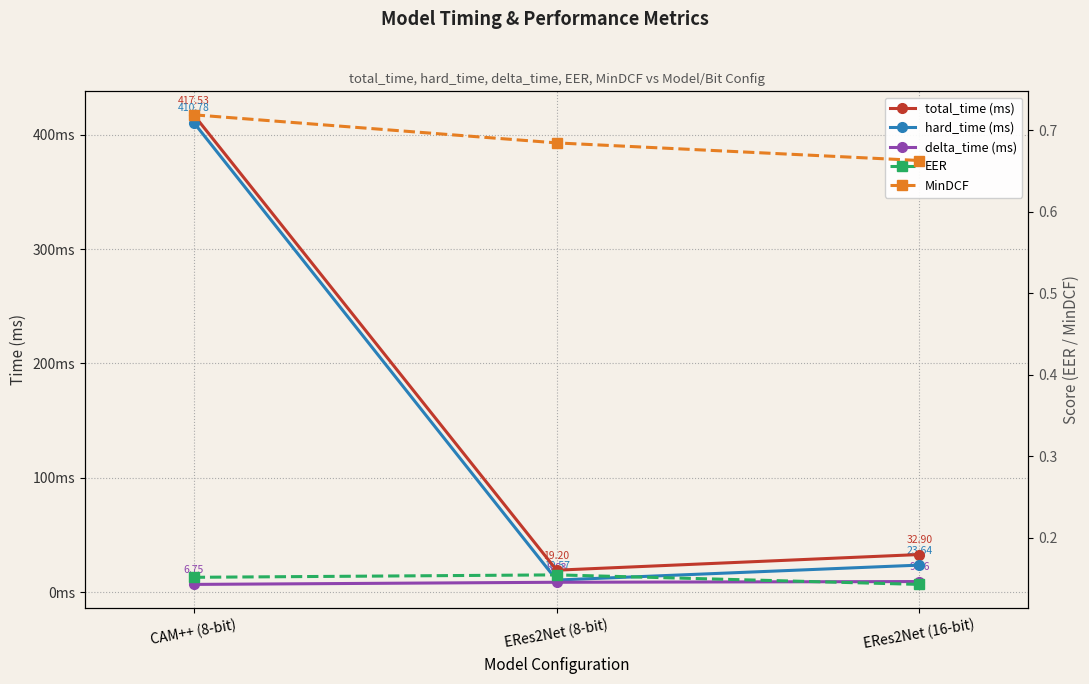

Reading left to right, transcribe all the data shown in this chart.

total_time (ms): 417.5	19.2	32.9
hard_time (ms): 410.8	10.6	23.6
delta_time (ms): 6.8	8.6	9.3
EER: 0.2	0.2	0.1
MinDCF: 0.7	0.7	0.7